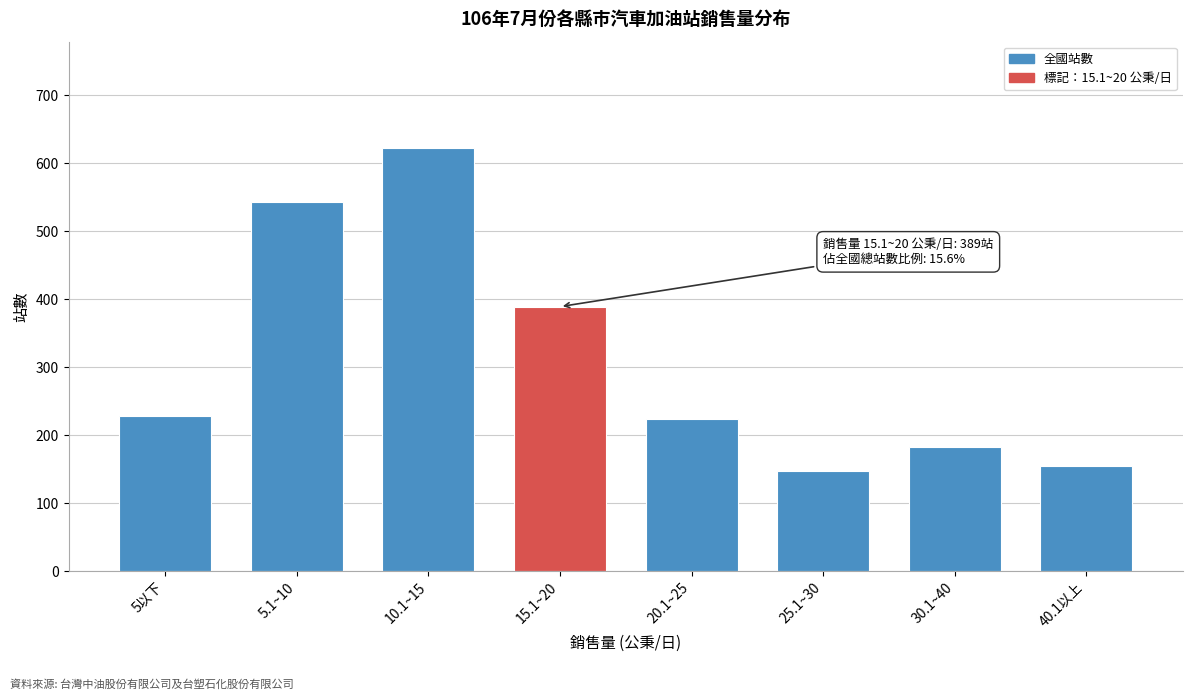

Reading right to left, what are all the values shown in this chart?

40.1以上=154	30.1~40=183	25.1~30=147	20.1~25=223	15.1~20=389	10.1~15=623	5.1~10=543	5以下=228